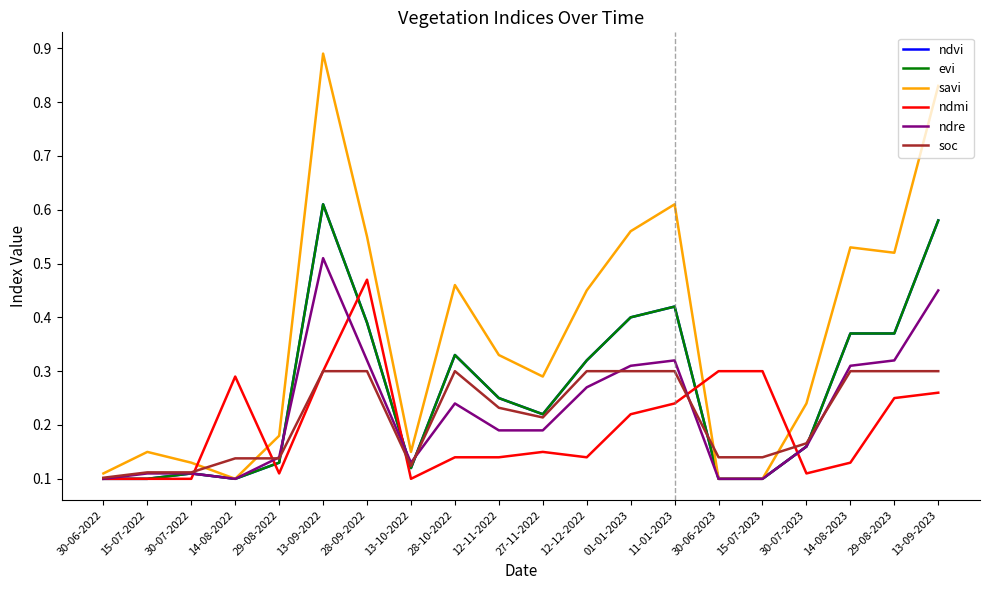

Reading left to right, extract all data points from this chart.

ndvi: 30-06-2022=0.1	15-07-2022=0.1	30-07-2022=0.1	14-08-2022=0.1	29-08-2022=0.1	13-09-2022=0.6	28-09-2022=0.4	13-10-2022=0.1	28-10-2022=0.3	12-11-2022=0.2	27-11-2022=0.2	12-12-2022=0.3	01-01-2023=0.4	11-01-2023=0.4	30-06-2023=0.1	15-07-2023=0.1	30-07-2023=0.2	14-08-2023=0.4	29-08-2023=0.4	13-09-2023=0.6
evi: 30-06-2022=0.1	15-07-2022=0.1	30-07-2022=0.1	14-08-2022=0.1	29-08-2022=0.1	13-09-2022=0.6	28-09-2022=0.4	13-10-2022=0.1	28-10-2022=0.3	12-11-2022=0.2	27-11-2022=0.2	12-12-2022=0.3	01-01-2023=0.4	11-01-2023=0.4	30-06-2023=0.1	15-07-2023=0.1	30-07-2023=0.2	14-08-2023=0.4	29-08-2023=0.4	13-09-2023=0.6
savi: 30-06-2022=0.1	15-07-2022=0.1	30-07-2022=0.1	14-08-2022=0.1	29-08-2022=0.2	13-09-2022=0.9	28-09-2022=0.6	13-10-2022=0.1	28-10-2022=0.5	12-11-2022=0.3	27-11-2022=0.3	12-12-2022=0.5	01-01-2023=0.6	11-01-2023=0.6	30-06-2023=0.1	15-07-2023=0.1	30-07-2023=0.2	14-08-2023=0.5	29-08-2023=0.5	13-09-2023=0.8
ndmi: 30-06-2022=0.1	15-07-2022=0.1	30-07-2022=0.1	14-08-2022=0.3	29-08-2022=0.1	13-09-2022=0.3	28-09-2022=0.5	13-10-2022=0.1	28-10-2022=0.1	12-11-2022=0.1	27-11-2022=0.1	12-12-2022=0.1	01-01-2023=0.2	11-01-2023=0.2	30-06-2023=0.3	15-07-2023=0.3	30-07-2023=0.1	14-08-2023=0.1	29-08-2023=0.2	13-09-2023=0.3
ndre: 30-06-2022=0.1	15-07-2022=0.1	30-07-2022=0.1	14-08-2022=0.1	29-08-2022=0.1	13-09-2022=0.5	28-09-2022=0.3	13-10-2022=0.1	28-10-2022=0.2	12-11-2022=0.2	27-11-2022=0.2	12-12-2022=0.3	01-01-2023=0.3	11-01-2023=0.3	30-06-2023=0.1	15-07-2023=0.1	30-07-2023=0.2	14-08-2023=0.3	29-08-2023=0.3	13-09-2023=0.5
soc: 30-06-2022=0.1	15-07-2022=0.1	30-07-2022=0.1	14-08-2022=0.1	29-08-2022=0.1	13-09-2022=0.3	28-09-2022=0.3	13-10-2022=0.1	28-10-2022=0.3	12-11-2022=0.2	27-11-2022=0.2	12-12-2022=0.3	01-01-2023=0.3	11-01-2023=0.3	30-06-2023=0.1	15-07-2023=0.1	30-07-2023=0.2	14-08-2023=0.3	29-08-2023=0.3	13-09-2023=0.3